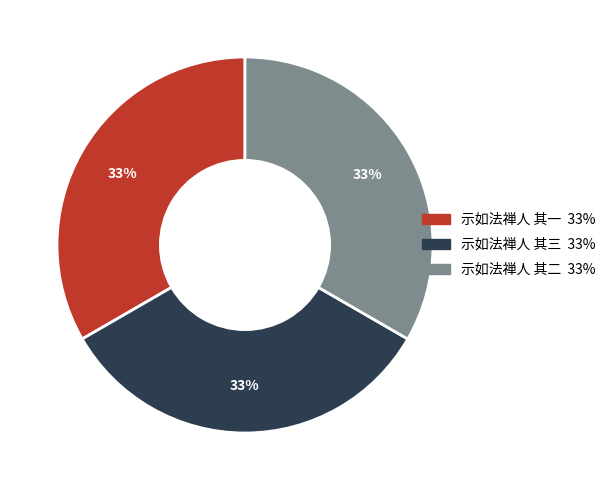

What is the ratio of the value at 示如法禅人 其三 to the value at 示如法禅人 其二?

1.0